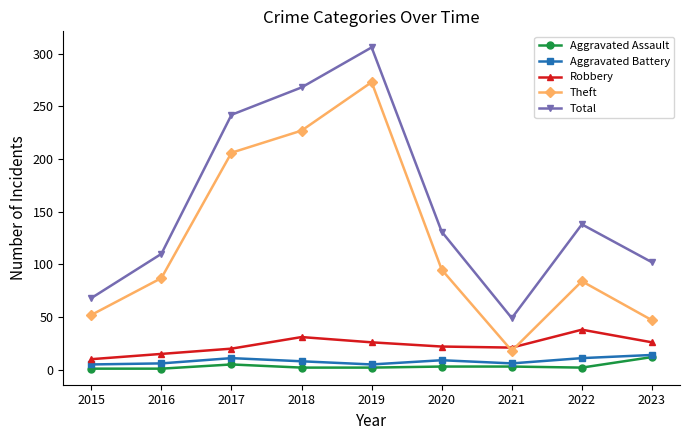

True or false: Aggravated Assault and Total intersect in this chart.

False